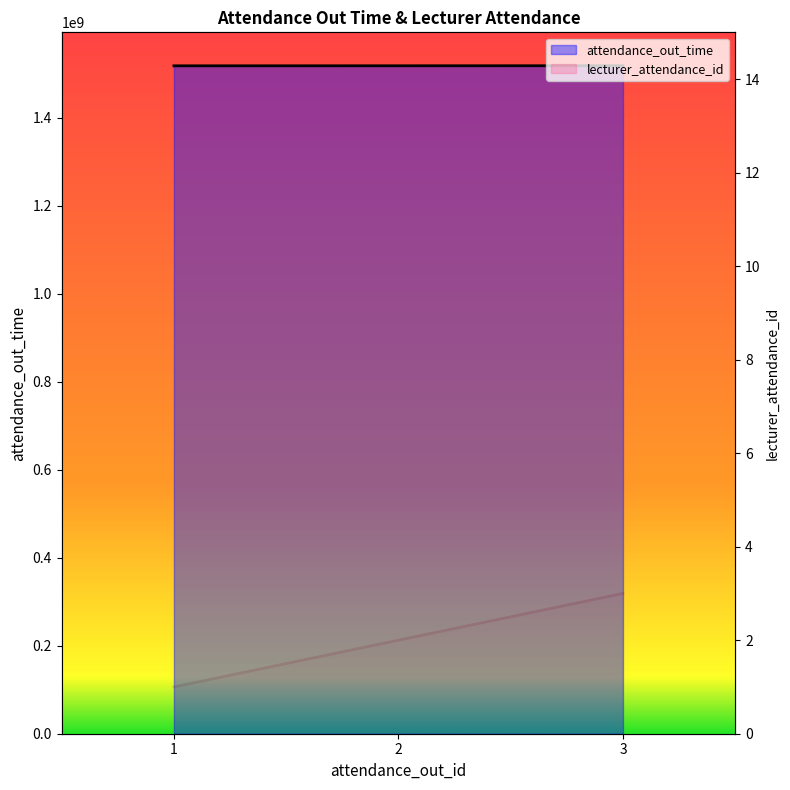

What is the difference between the maximum and second lowest values in the attendance_out_time series?

100800